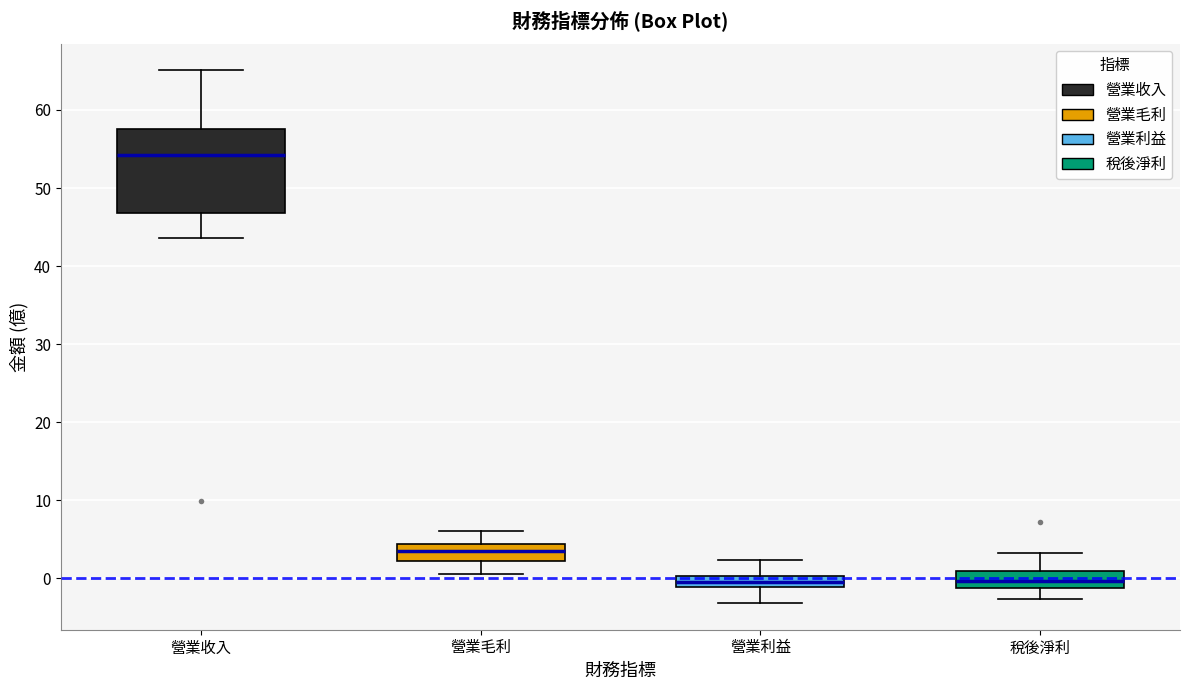

Which box has the highest median line?

營業收入